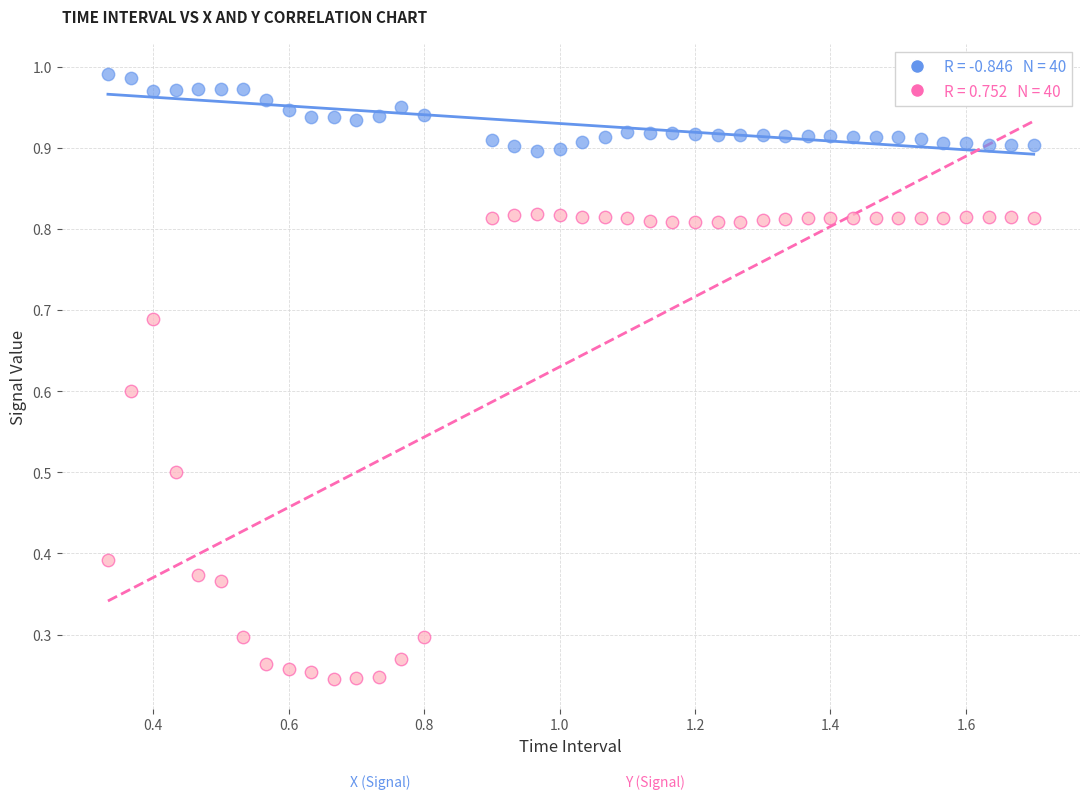

Across all data points, what is the range of X values (max minus min)?

1.4